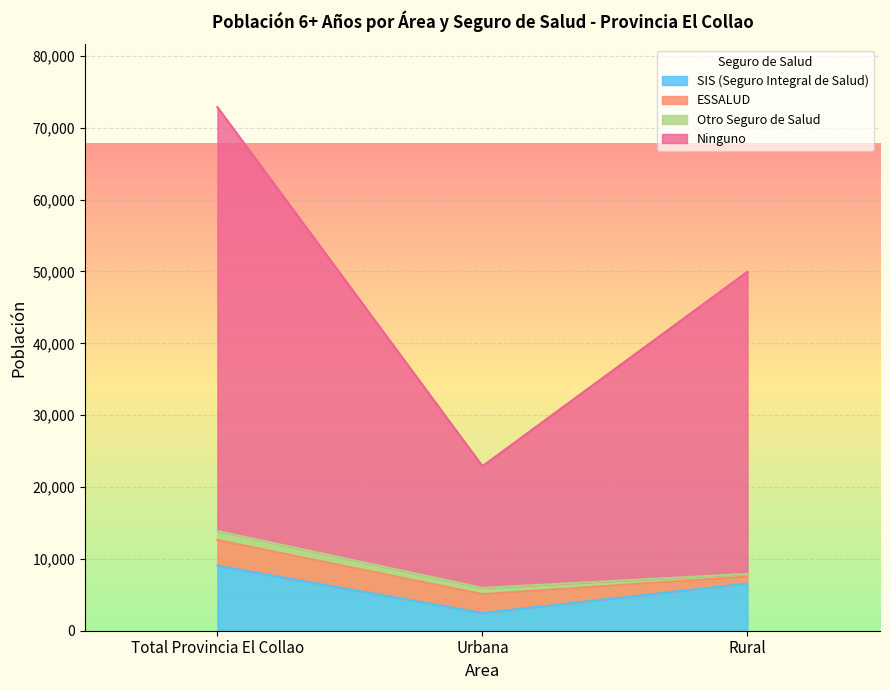

What is the label of the 1st point from the left?

Total Provincia El Collao